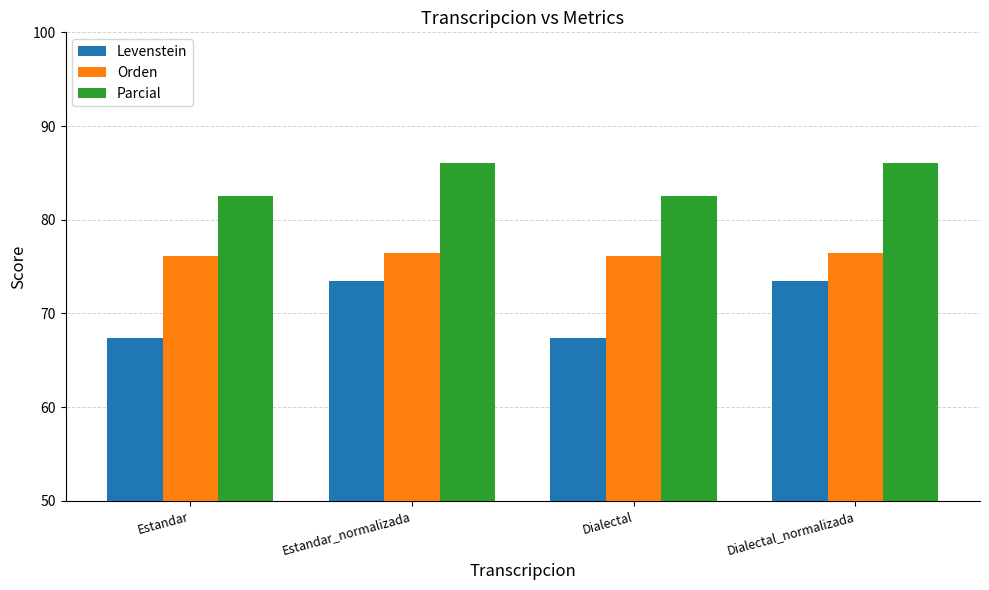

Reading left to right, transcribe all the data shown in this chart.

Levenstein: 67.4	73.5	67.4	73.5
Orden: 76.2	76.5	76.2	76.5
Parcial: 82.5	86.1	82.5	86.1